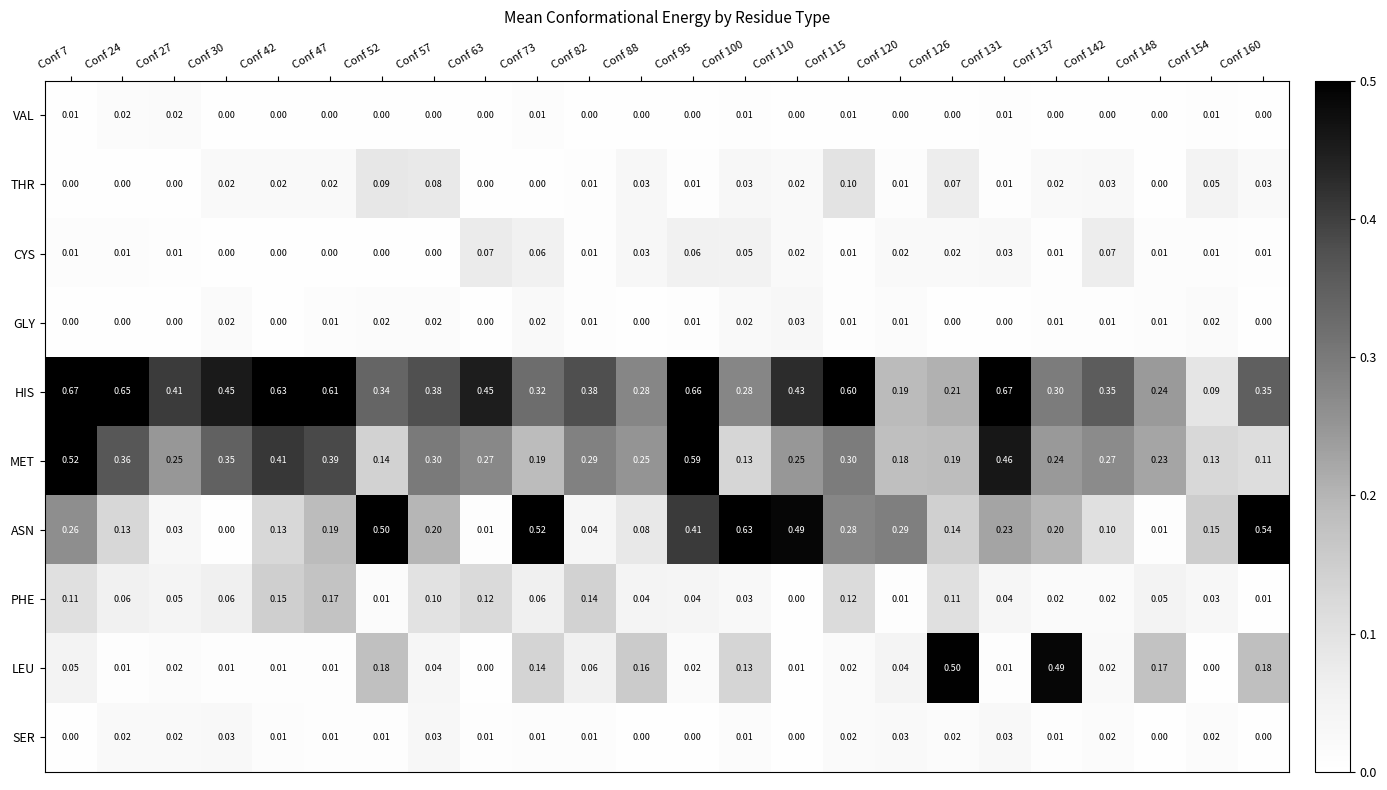

Which series changed the most between Conf 27 and Conf 115?

ASN